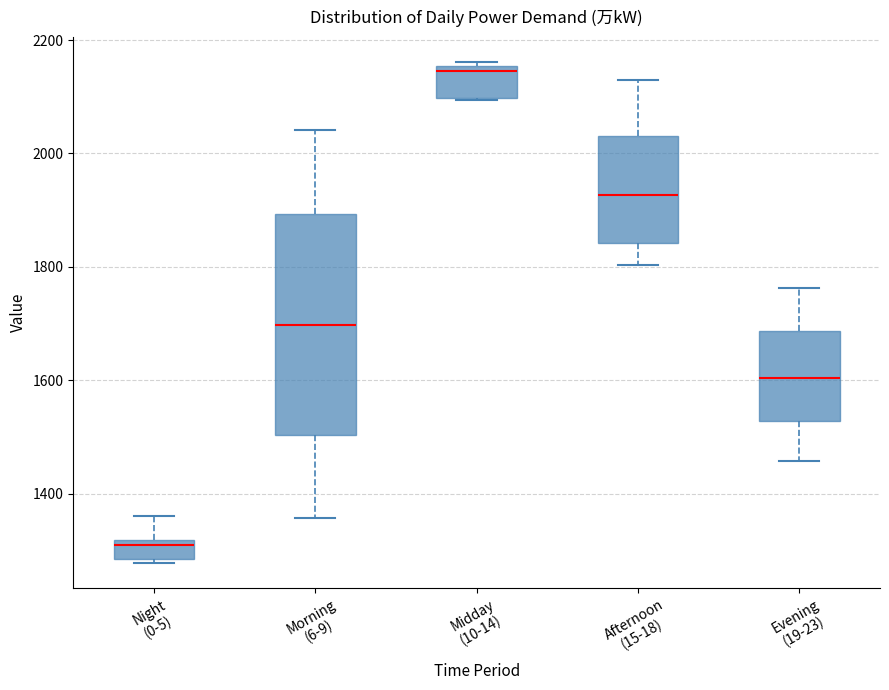

Reading left to right, read every box against the y-axis: the position of its median line, the range the box covers, and the ends of its whiskers. The values are not printed on the chart, so give them approximately, as read against the axis.

Night (0-5): median 1300, box 1280 to 1320, whiskers 1280 (just below the box's lower edge) to 1360
Morning (6-9): median 1700, box 1500 to 1900, whiskers 1360 to 2040
Midday (10-14): median 2140, box 2100 to 2160, whiskers 2100 to 2160
Afternoon (15-18): median 1920, box 1840 to 2040, whiskers 1800 to 2140
Evening (19-23): median 1600, box 1520 to 1680, whiskers 1460 to 1760